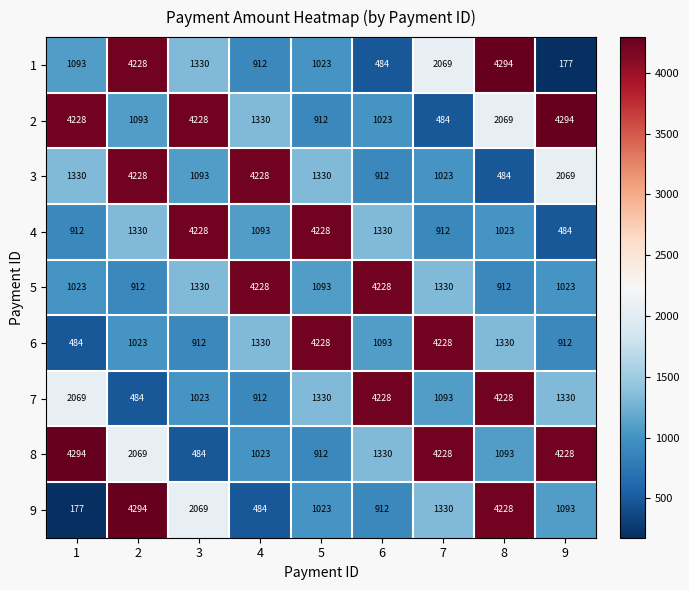

What is the difference between the 4 values at 7 and 5?

3316